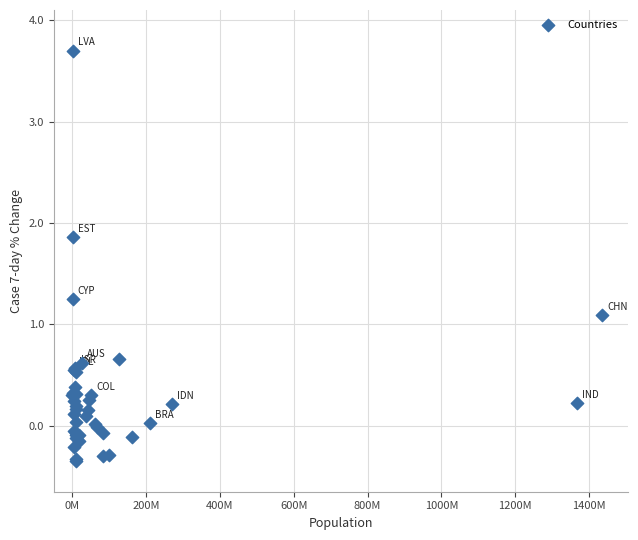

What Y value in the scatter plot is closest to 1?

1.1